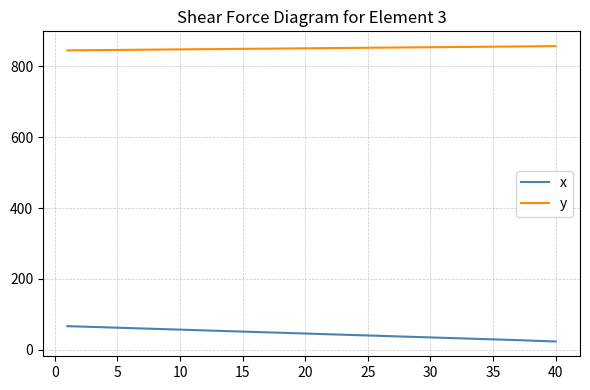

Which series has the largest total across all categories?

y